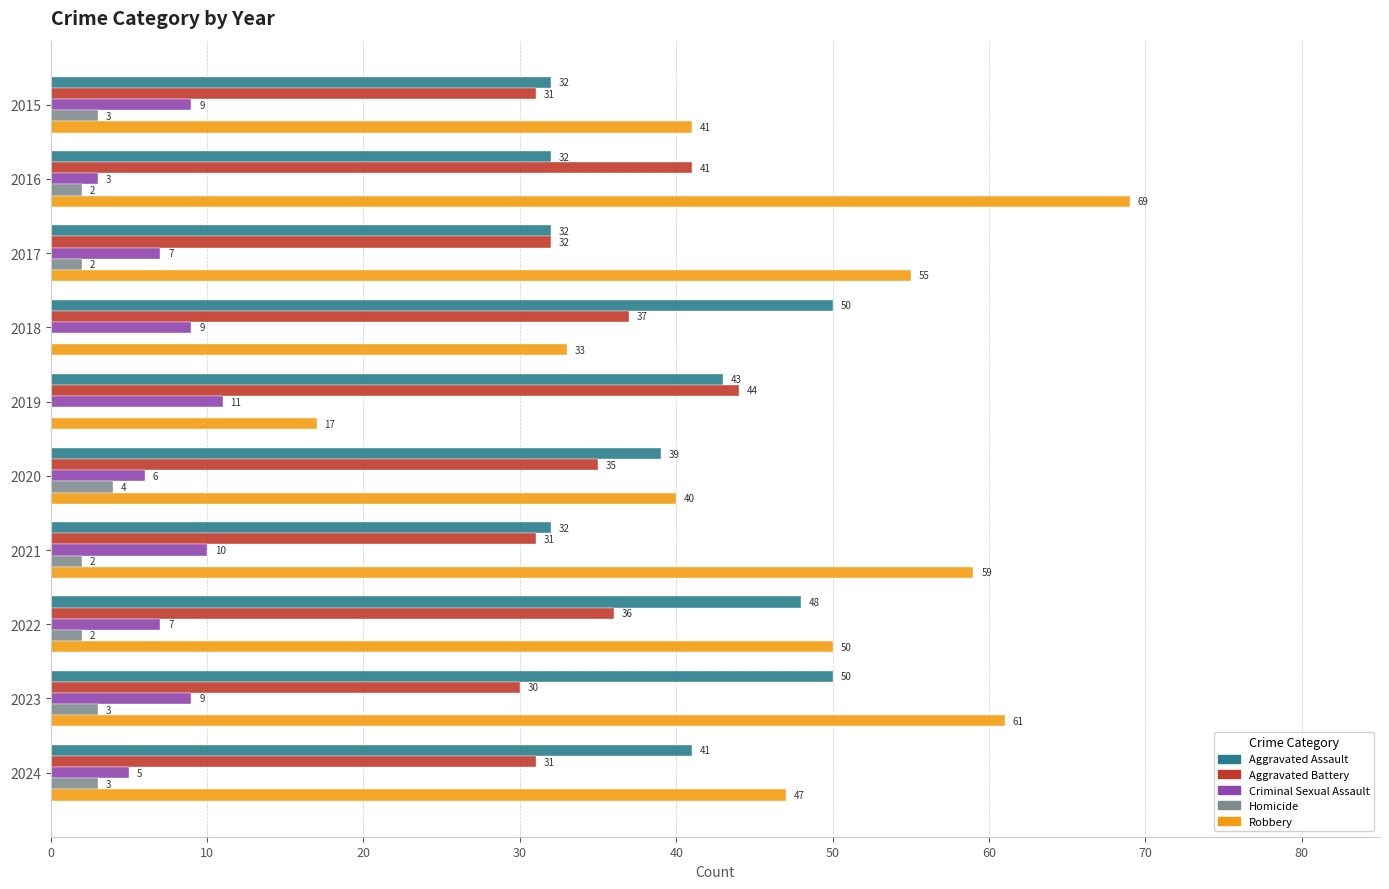

What is the approximate value of Criminal Sexual Assault at 2016?

3